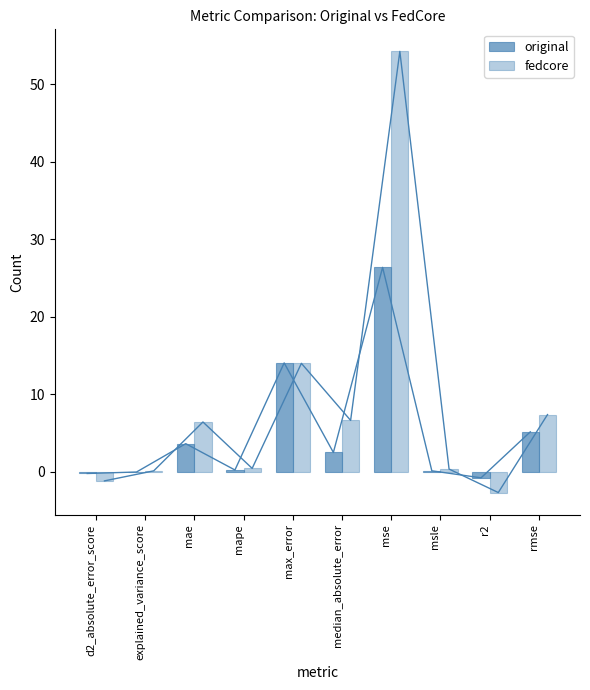

Where does the original series first go above 2?

mae